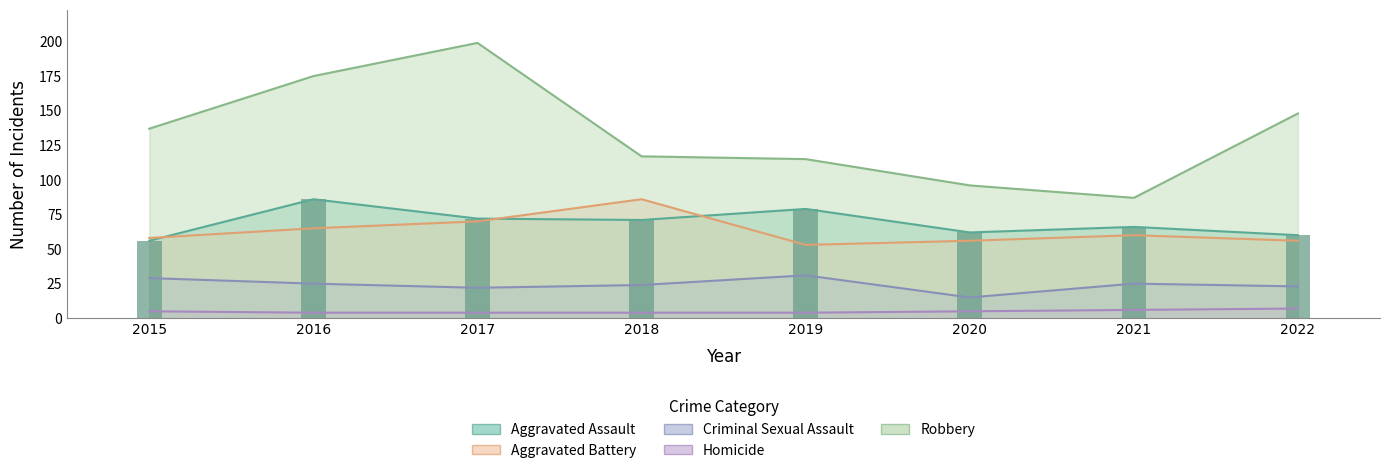

Is the value of Aggravated Assault at 2020 greater than the value of Robbery at 2018?

No